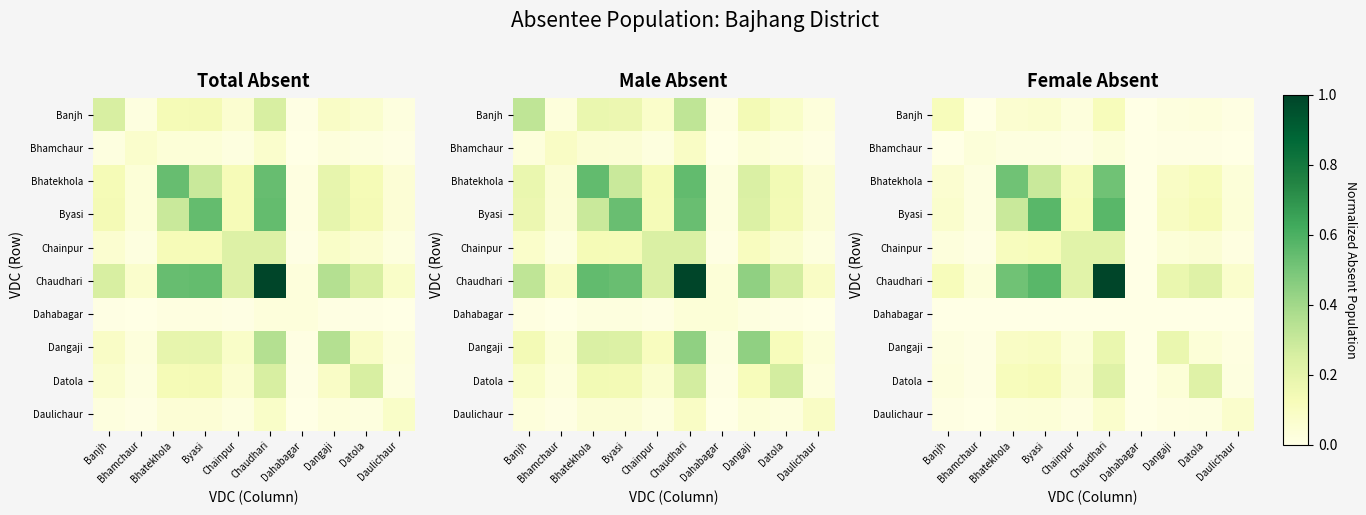

What is the greatest value displayed?

1.0